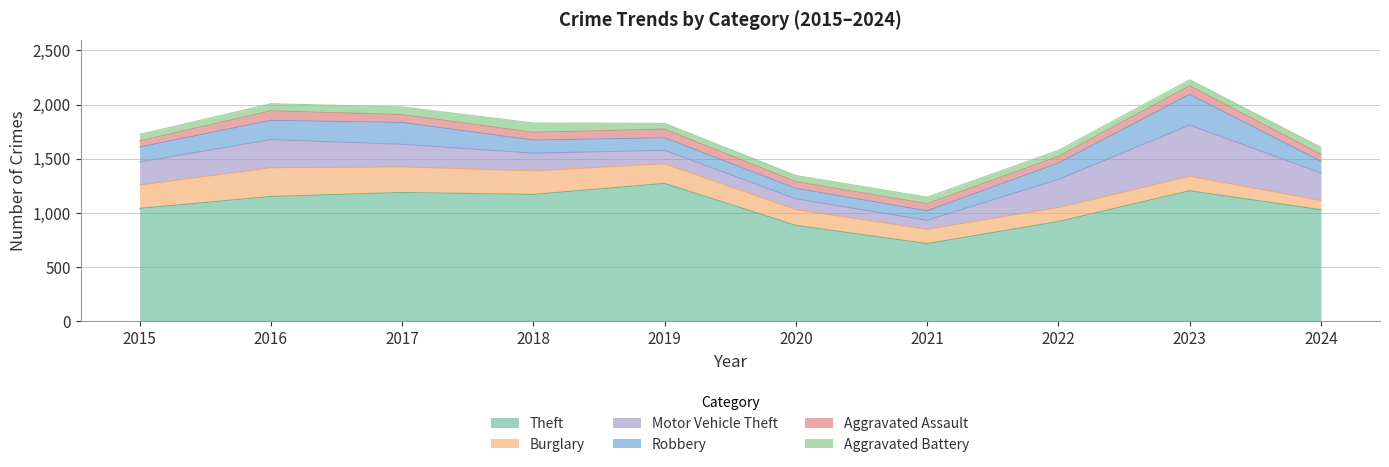

Is it true that Burglary equals 131 at 2018?

False